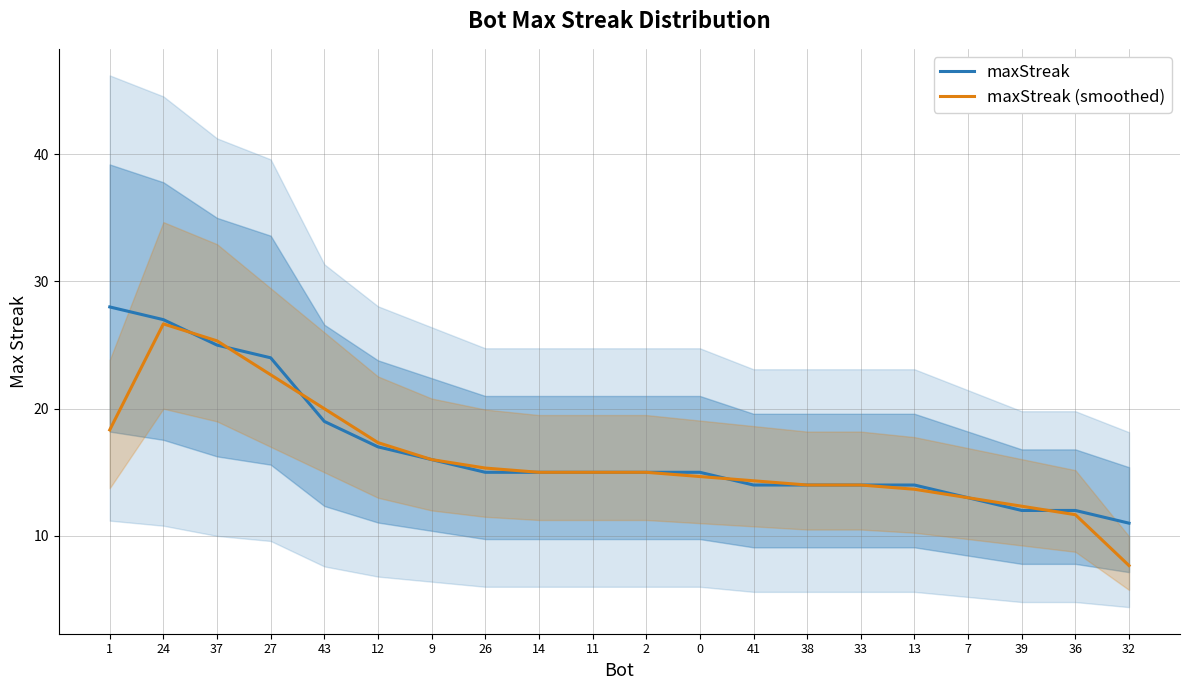

List the series in order of their overall mean, lowest first.

maxStreak (smoothed), maxStreak